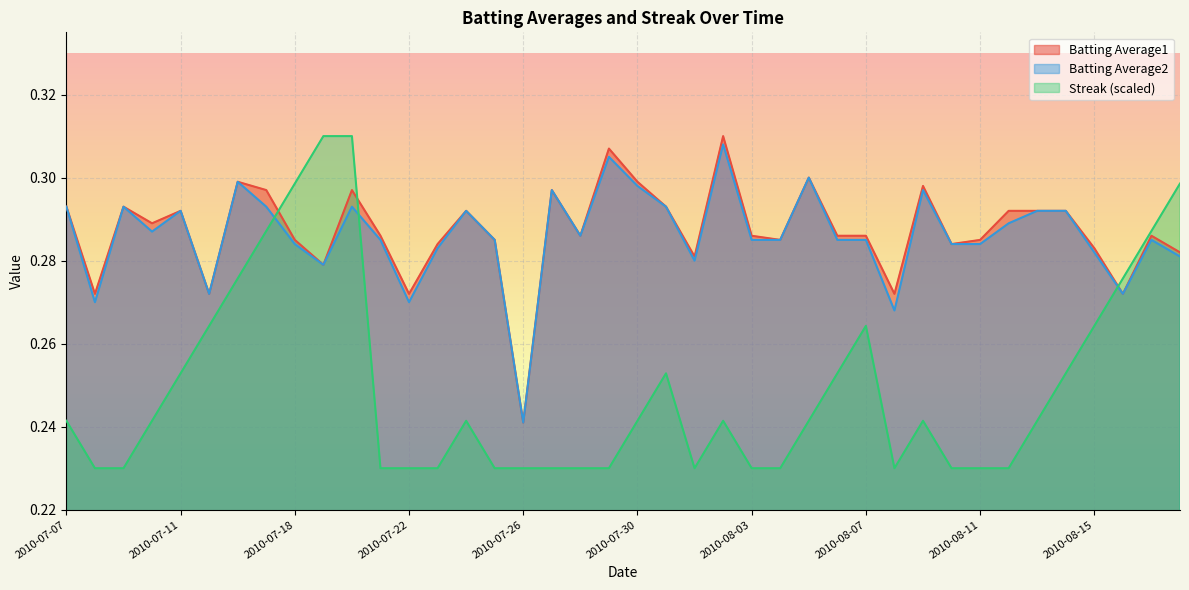

Between 2010-08-11 and 2010-07-20, which is larger?

2010-07-20